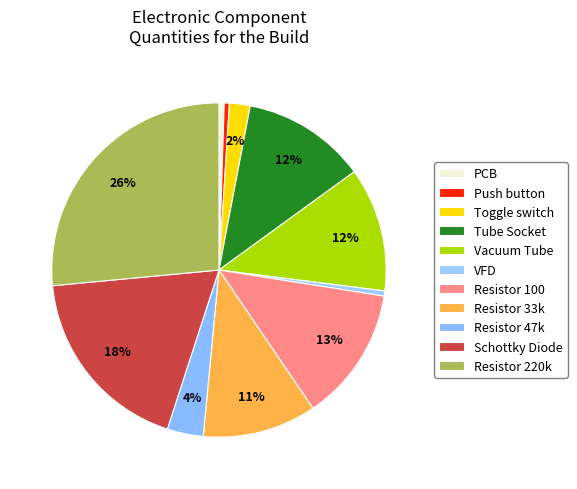

What is the change in value from PCB to Schottky Diode?

+36